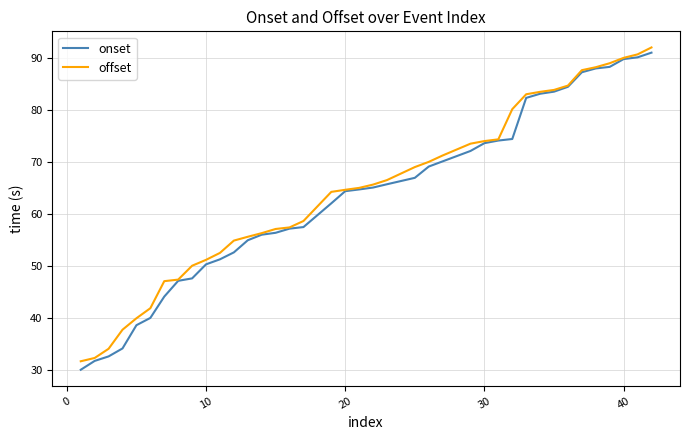

What is the minimum value for onset?

30.0